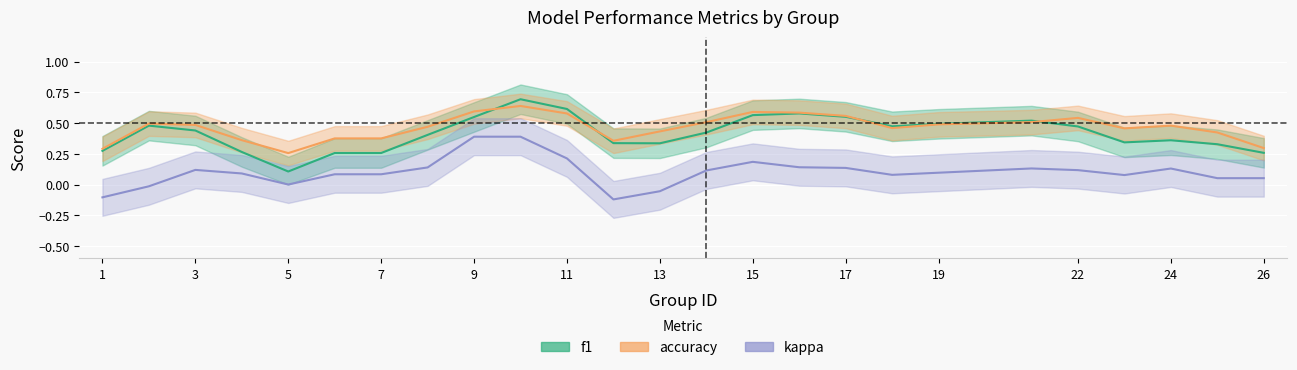

What is the average value of the kappa series?

0.1